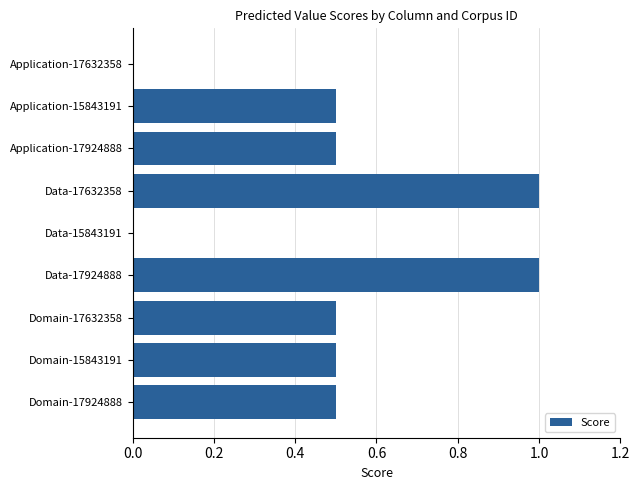

Between Domain-17632358 and Data-17632358, which is larger?

Data-17632358